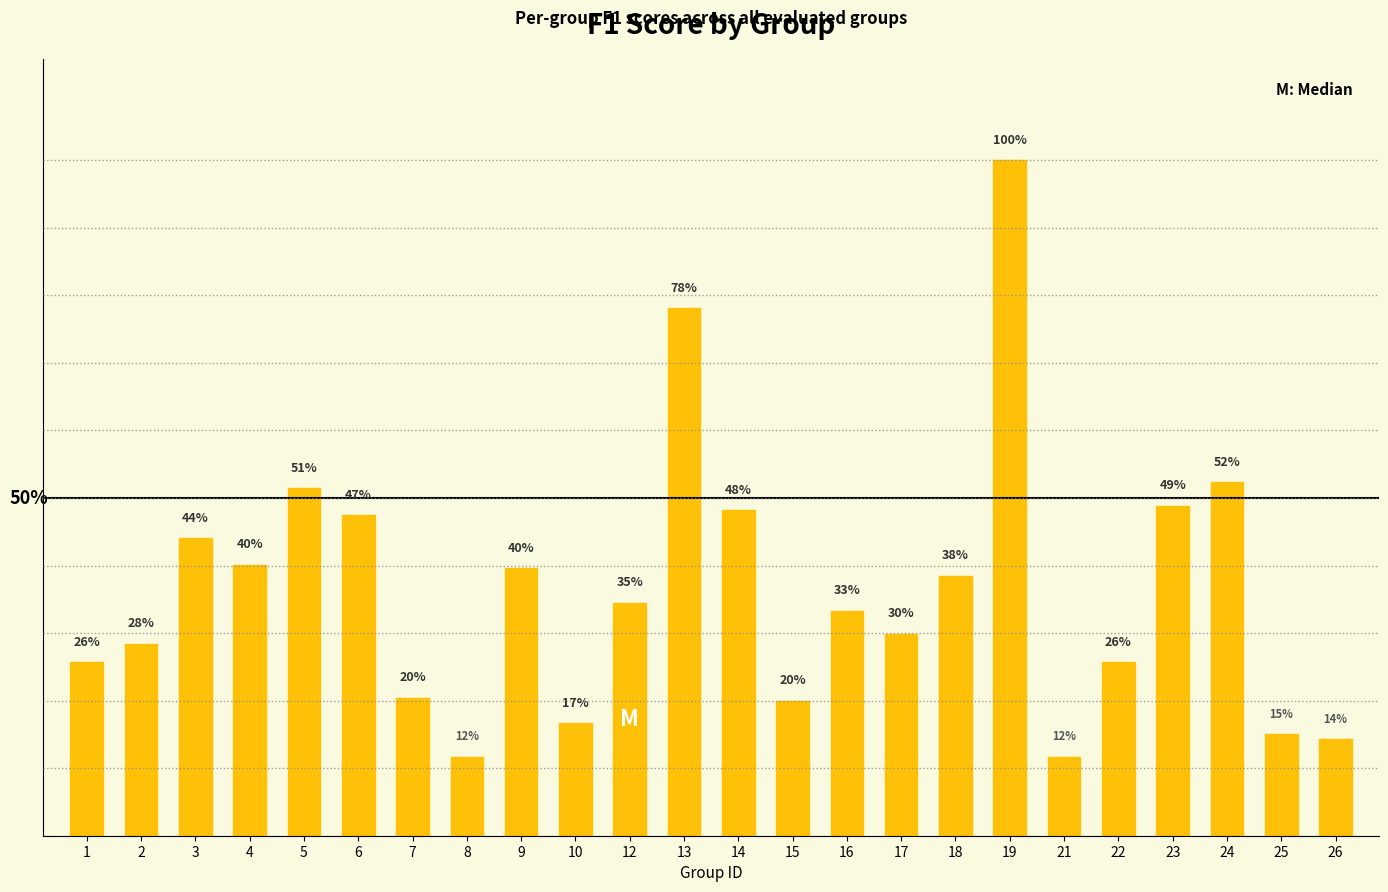

Is it true that the value at 24 is 0.5?

True